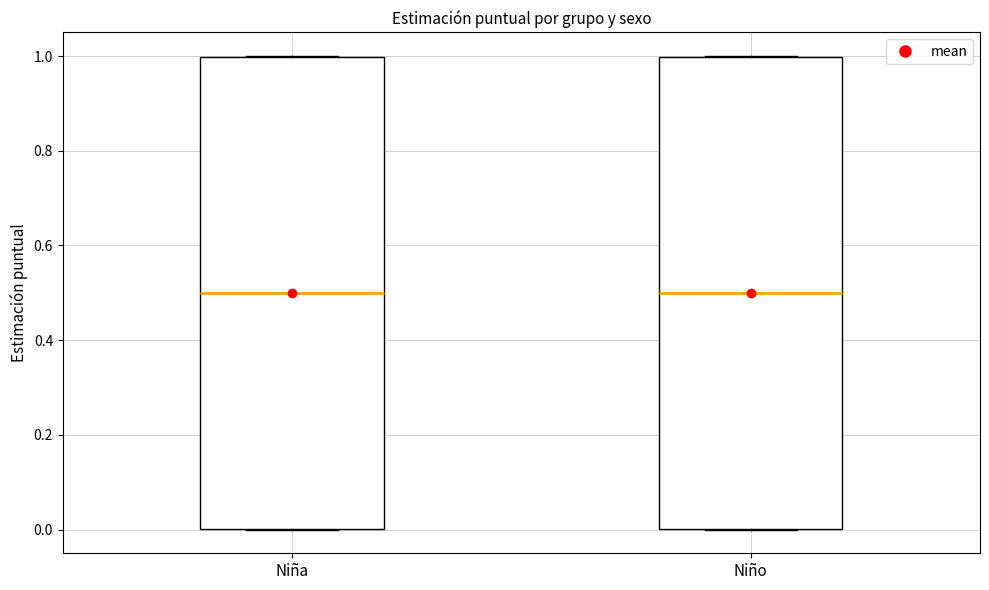

Reading left to right, read every box against the y-axis: the position of its median line, the range the box covers, and the ends of its whiskers. The values are not printed on the chart, so give them approximately, as read against the axis.

Niña: median 0.5, box 0.0 to 1.0, whiskers 0.0 to 1.0
Niño: median 0.5, box 0.0 to 1.0, whiskers 0.0 to 1.0